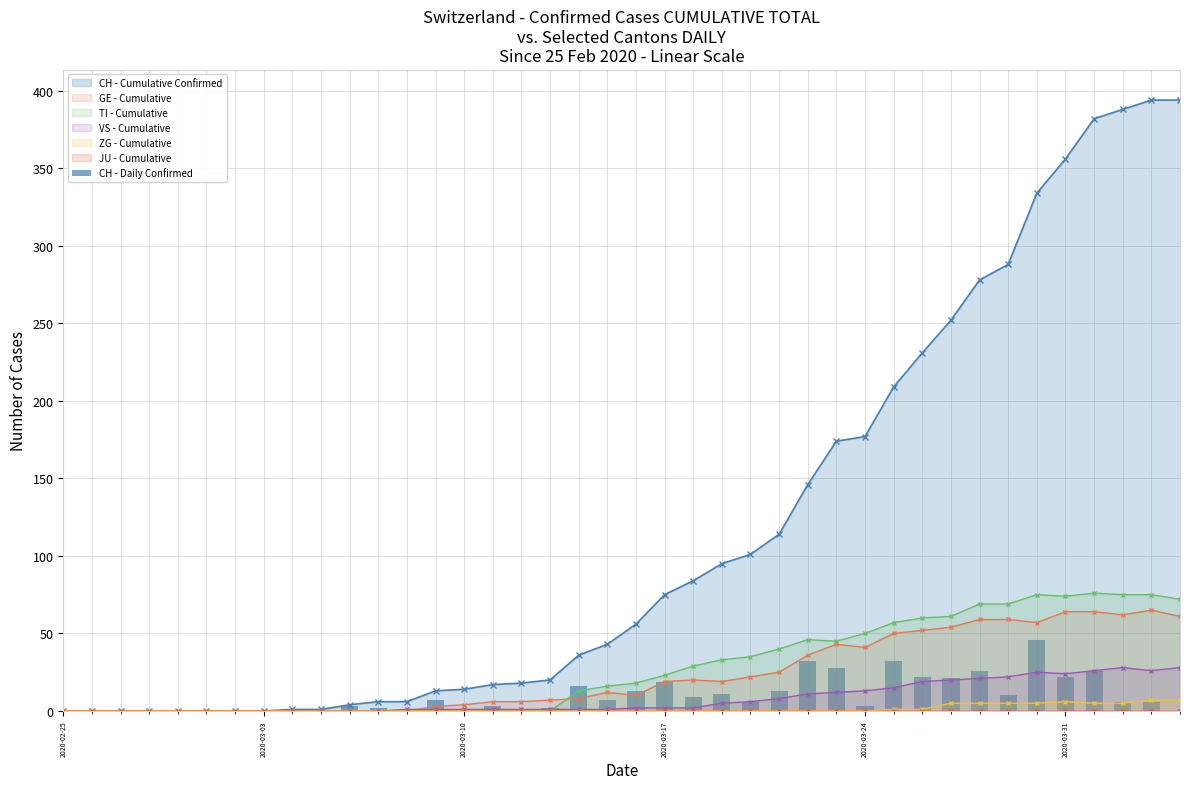

True or false: GE - Cumulative has a value of 31 at 2020-03-31.

False